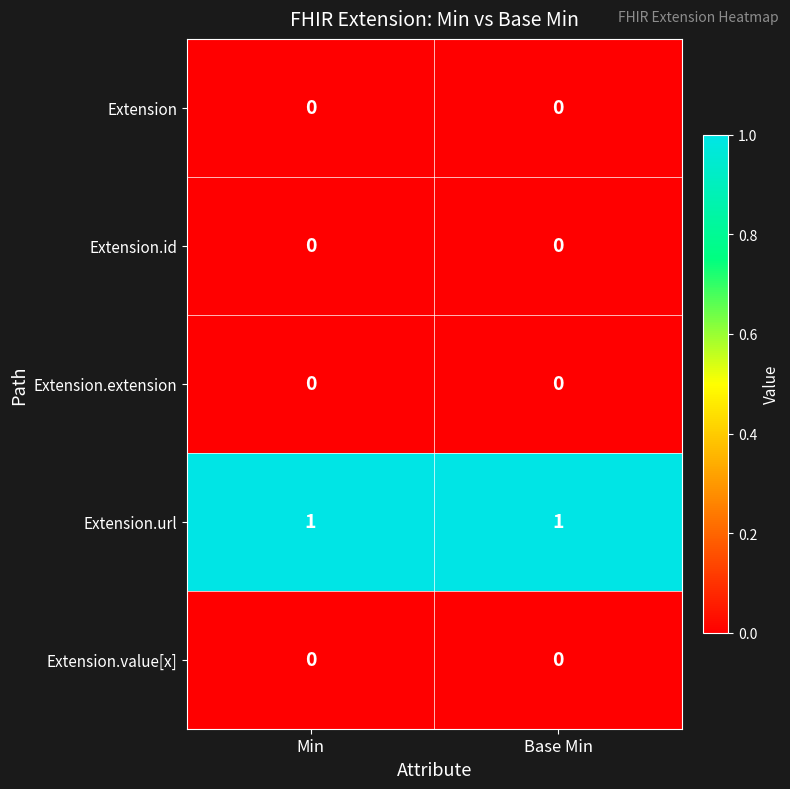

Which series has the largest total across all categories?

Extension.url